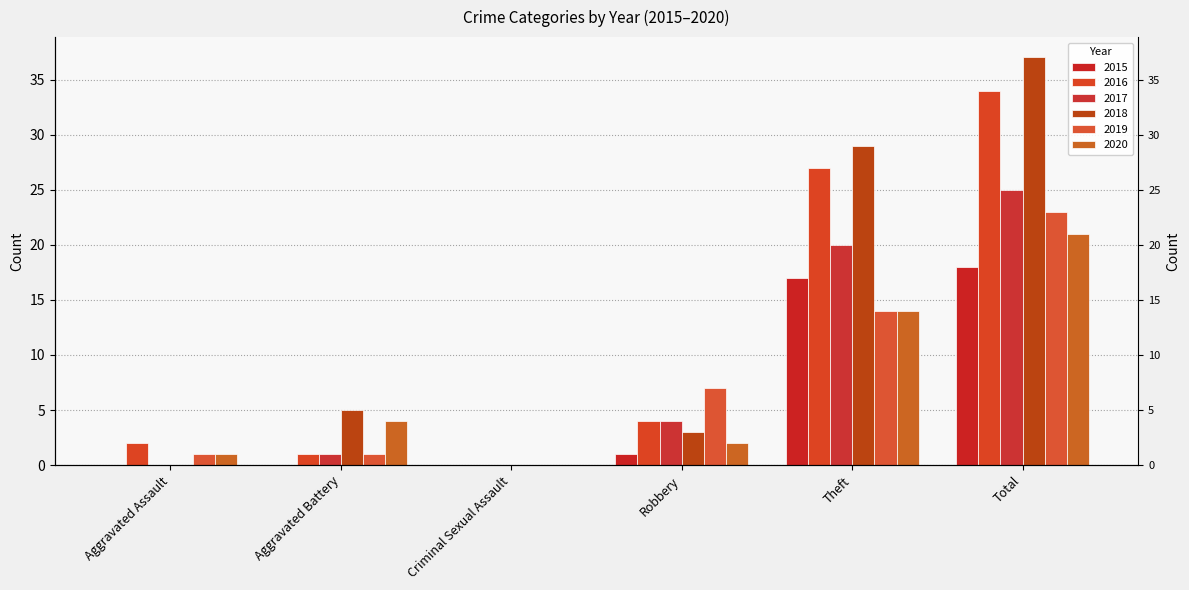

Reading left to right, extract all data points from this chart.

2015: 0	0	0	1	17	18
2016: 2	1	0	4	27	34
2017: 0	1	0	4	20	25
2018: 0	5	0	3	29	37
2019: 1	1	0	7	14	23
2020: 1	4	0	2	14	21